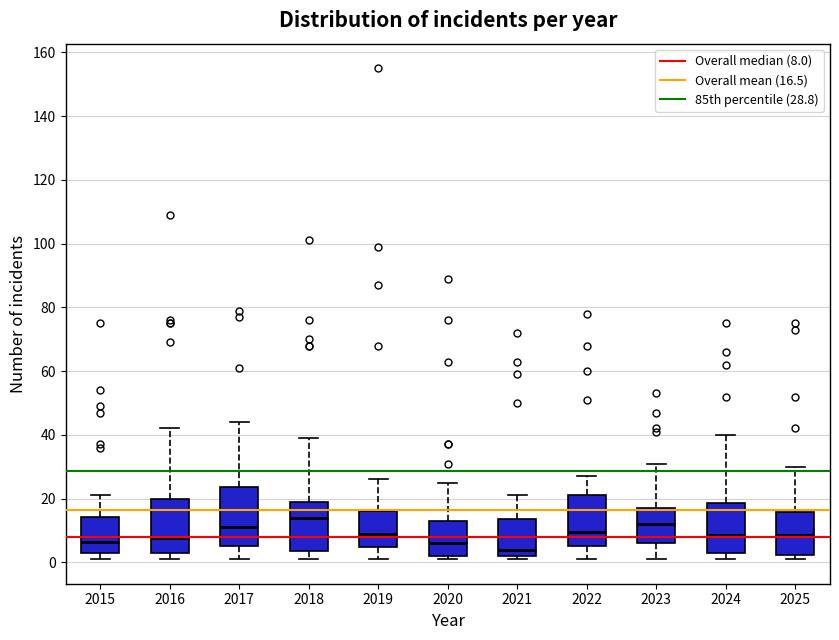

Reading left to right, read every box against the y-axis: the position of its median line, the range the box covers, and the ends of its whiskers. The values are not printed on the chart, so give them approximately, as read against the axis.

2015: median 6, box 4 to 14, whiskers 2 to 22
2016: median 8, box 4 to 20, whiskers 2 to 42
2017: median 12, box 6 to 24, whiskers 2 to 44
2018: median 14, box 4 to 20, whiskers 2 to 40
2019: median 10, box 4 to 16, whiskers 2 to 26
2020: median 6, box 2 to 14, whiskers 2 (just below the box's lower edge) to 26
2021: median 4, box 2 to 14, whiskers 2 (just below the box's lower edge) to 22
2022: median 10, box 6 to 22, whiskers 2 to 28
2023: median 12, box 6 to 18, whiskers 2 to 32
2024: median 8, box 4 to 18, whiskers 2 to 40
2025: median 8, box 2 to 16, whiskers 2 (just below the box's lower edge) to 30